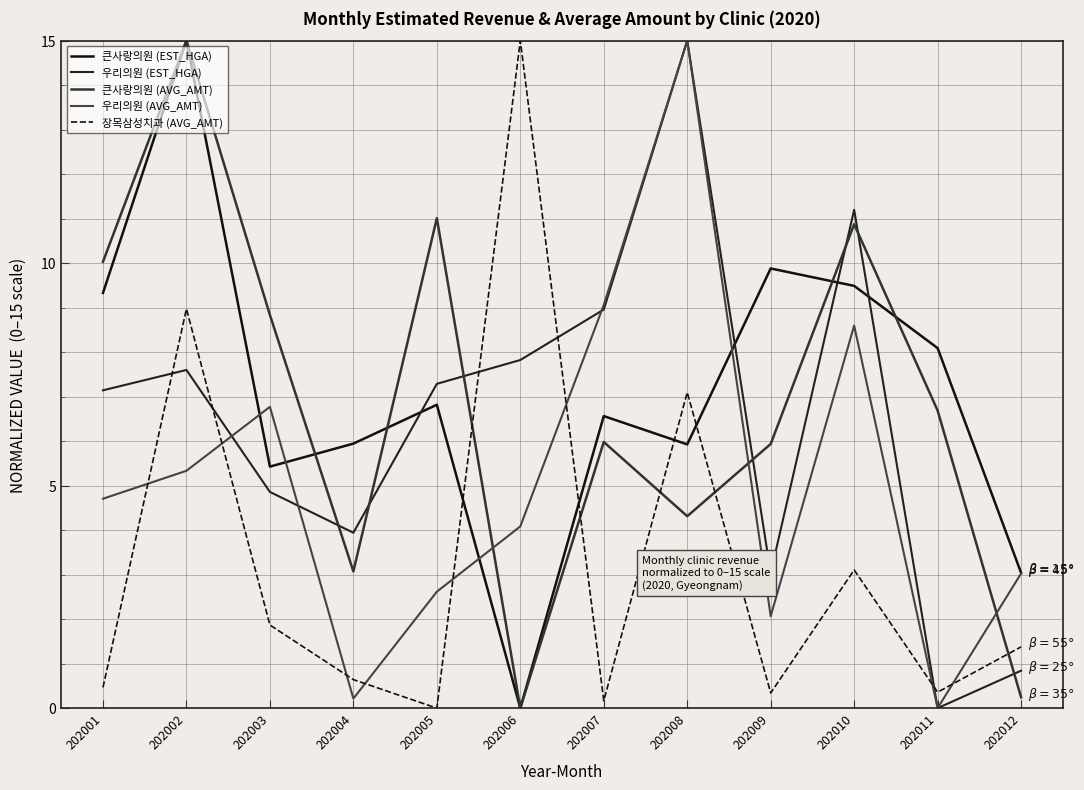

How many lines are shown in the chart?

5